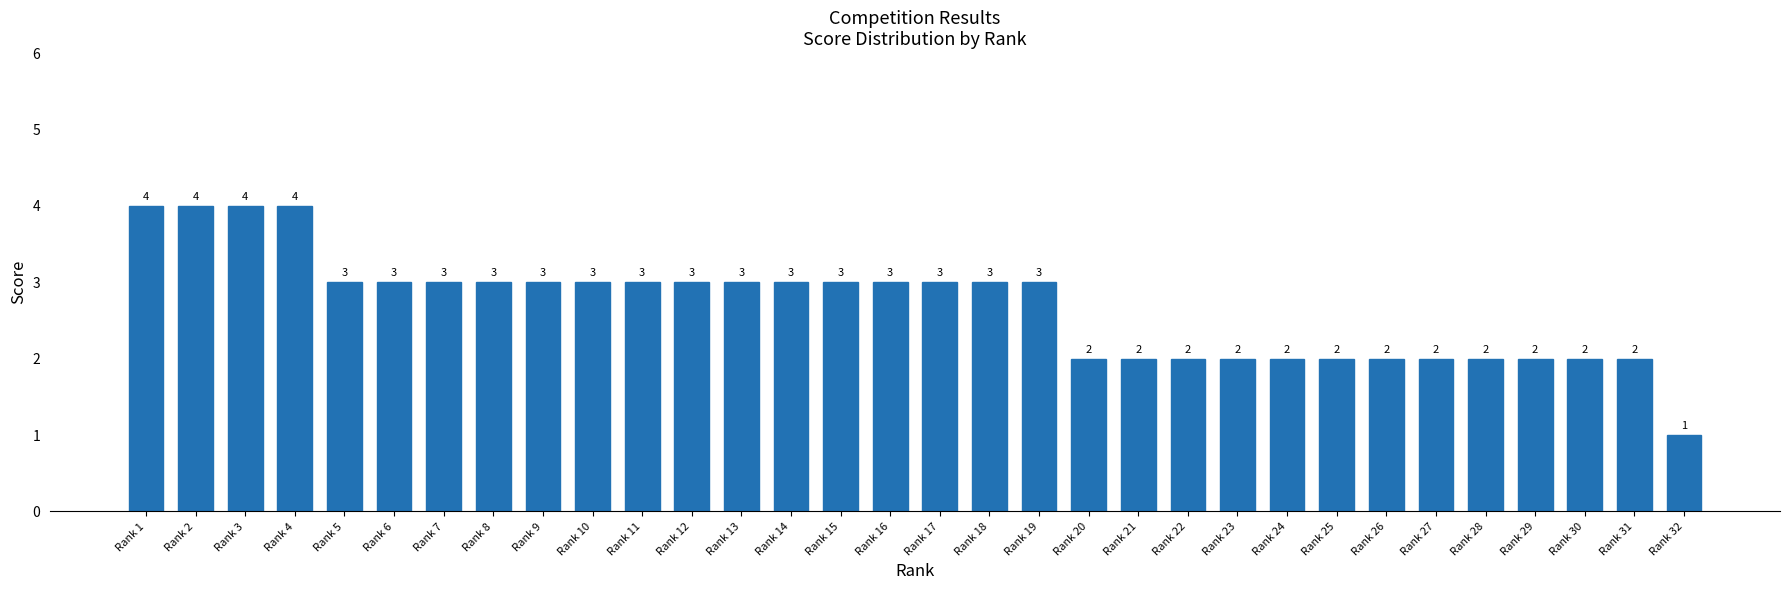

Count the values in the range 2 to 3.

27